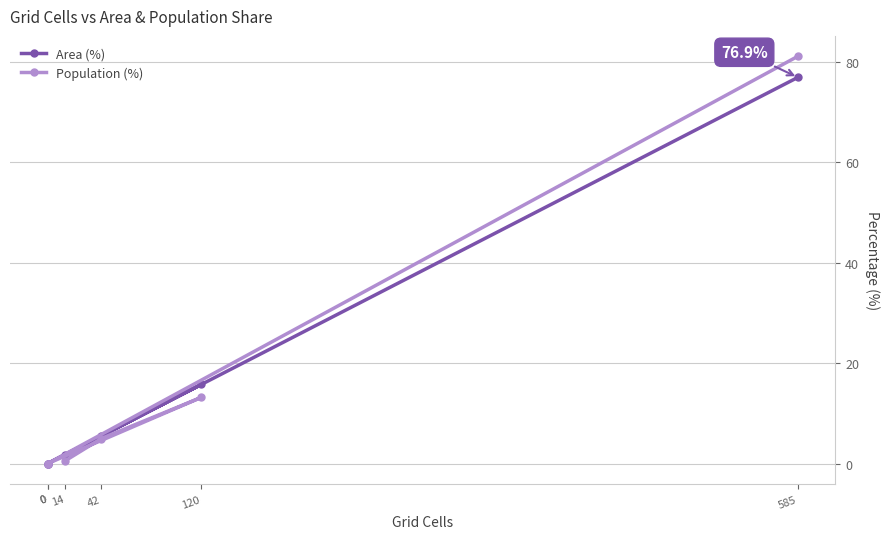

What is the difference between the second highest and second lowest values in the Area (%) series?

15.8